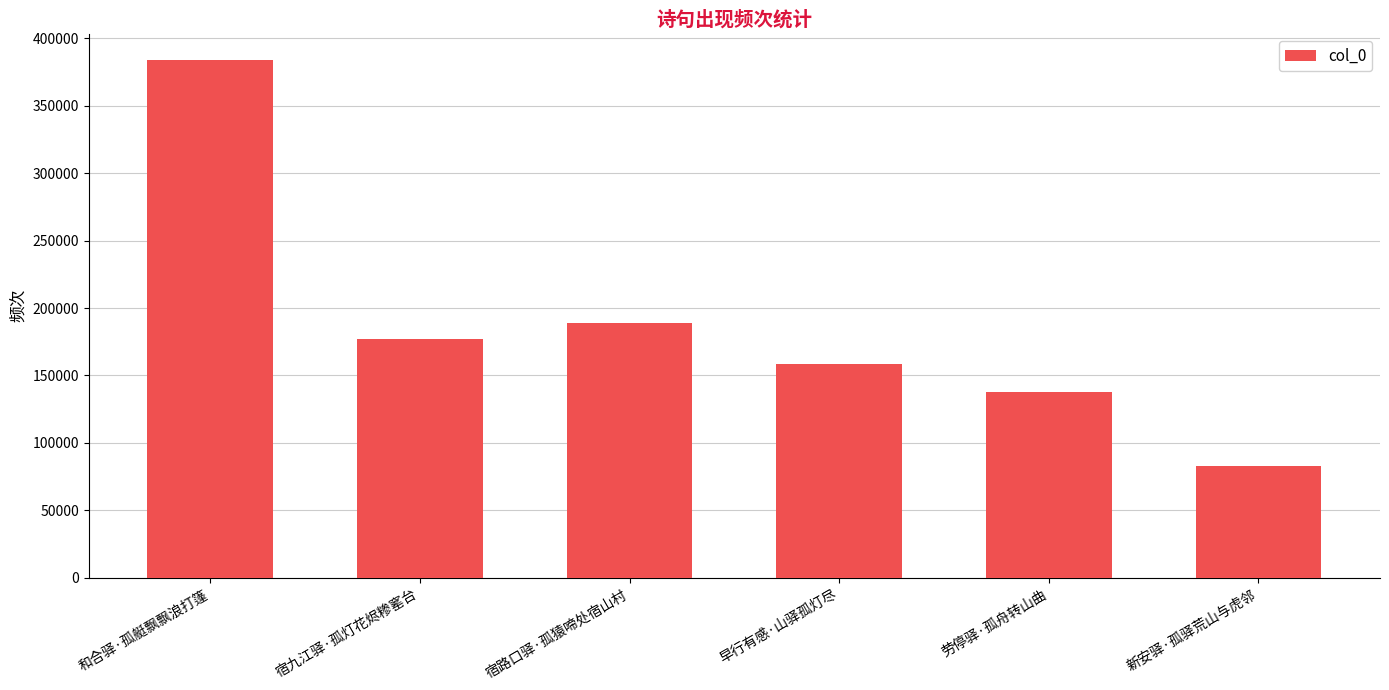

What is the difference between the maximum and second lowest values?

246412